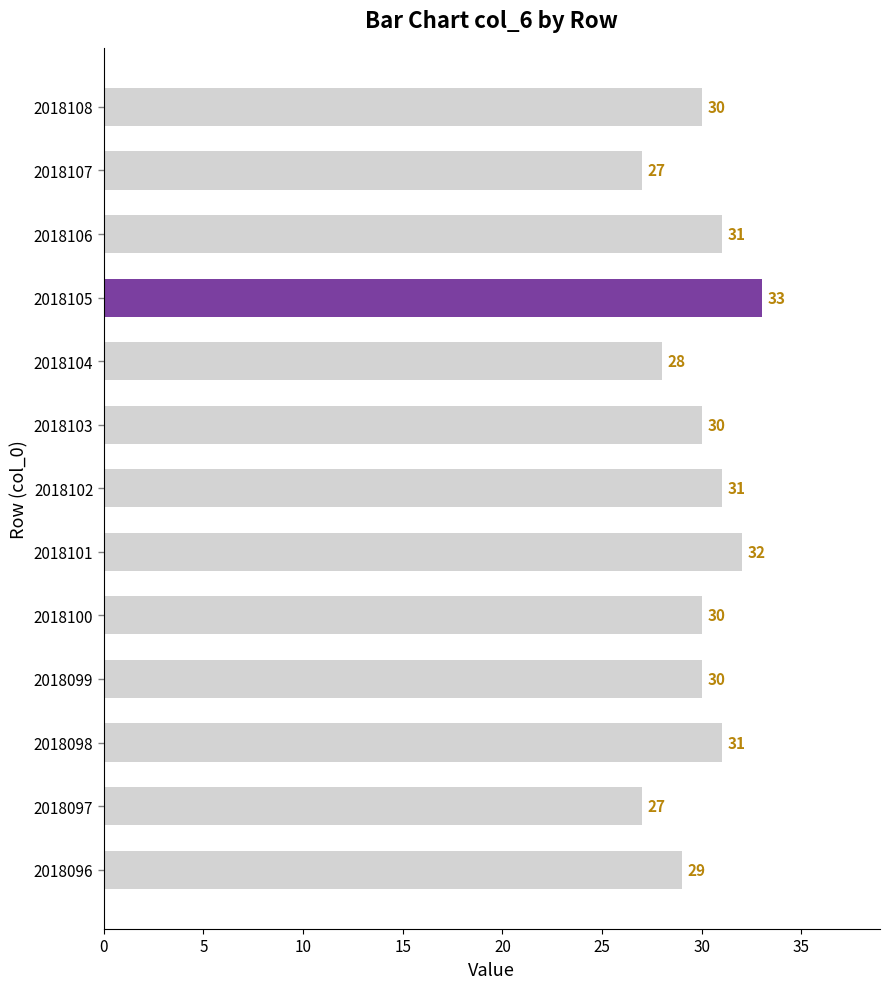

What is the greatest value displayed?

33